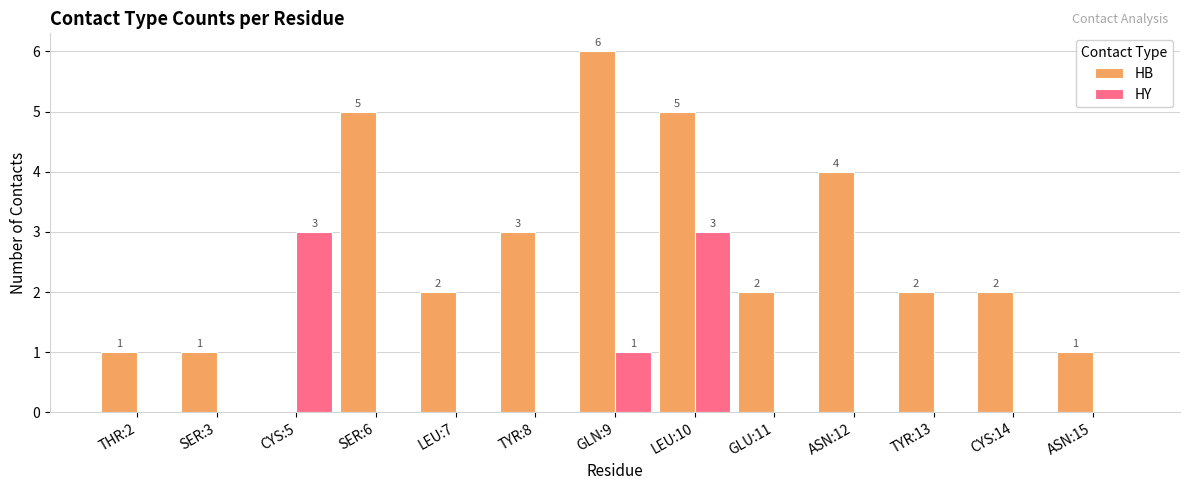

Read the HB value at LEU:10.

5